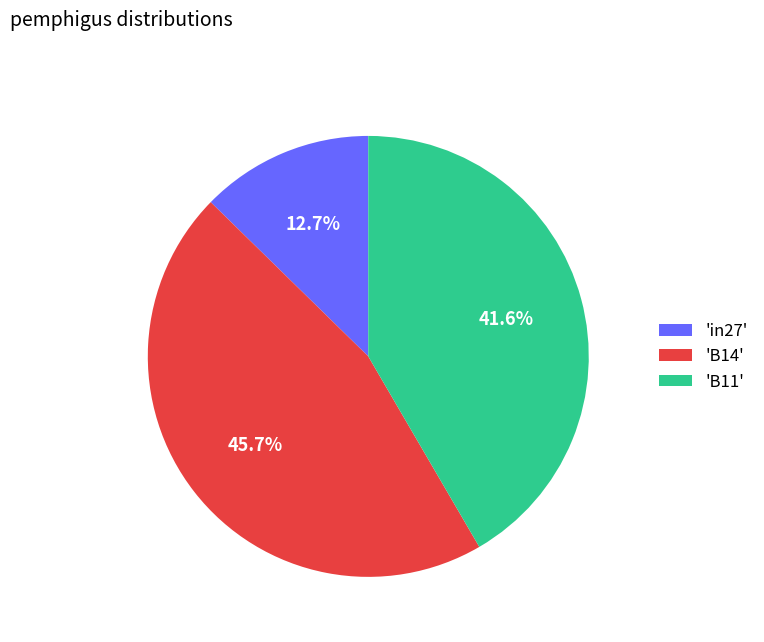

Which category has the biggest portion of the pie?

'B14'